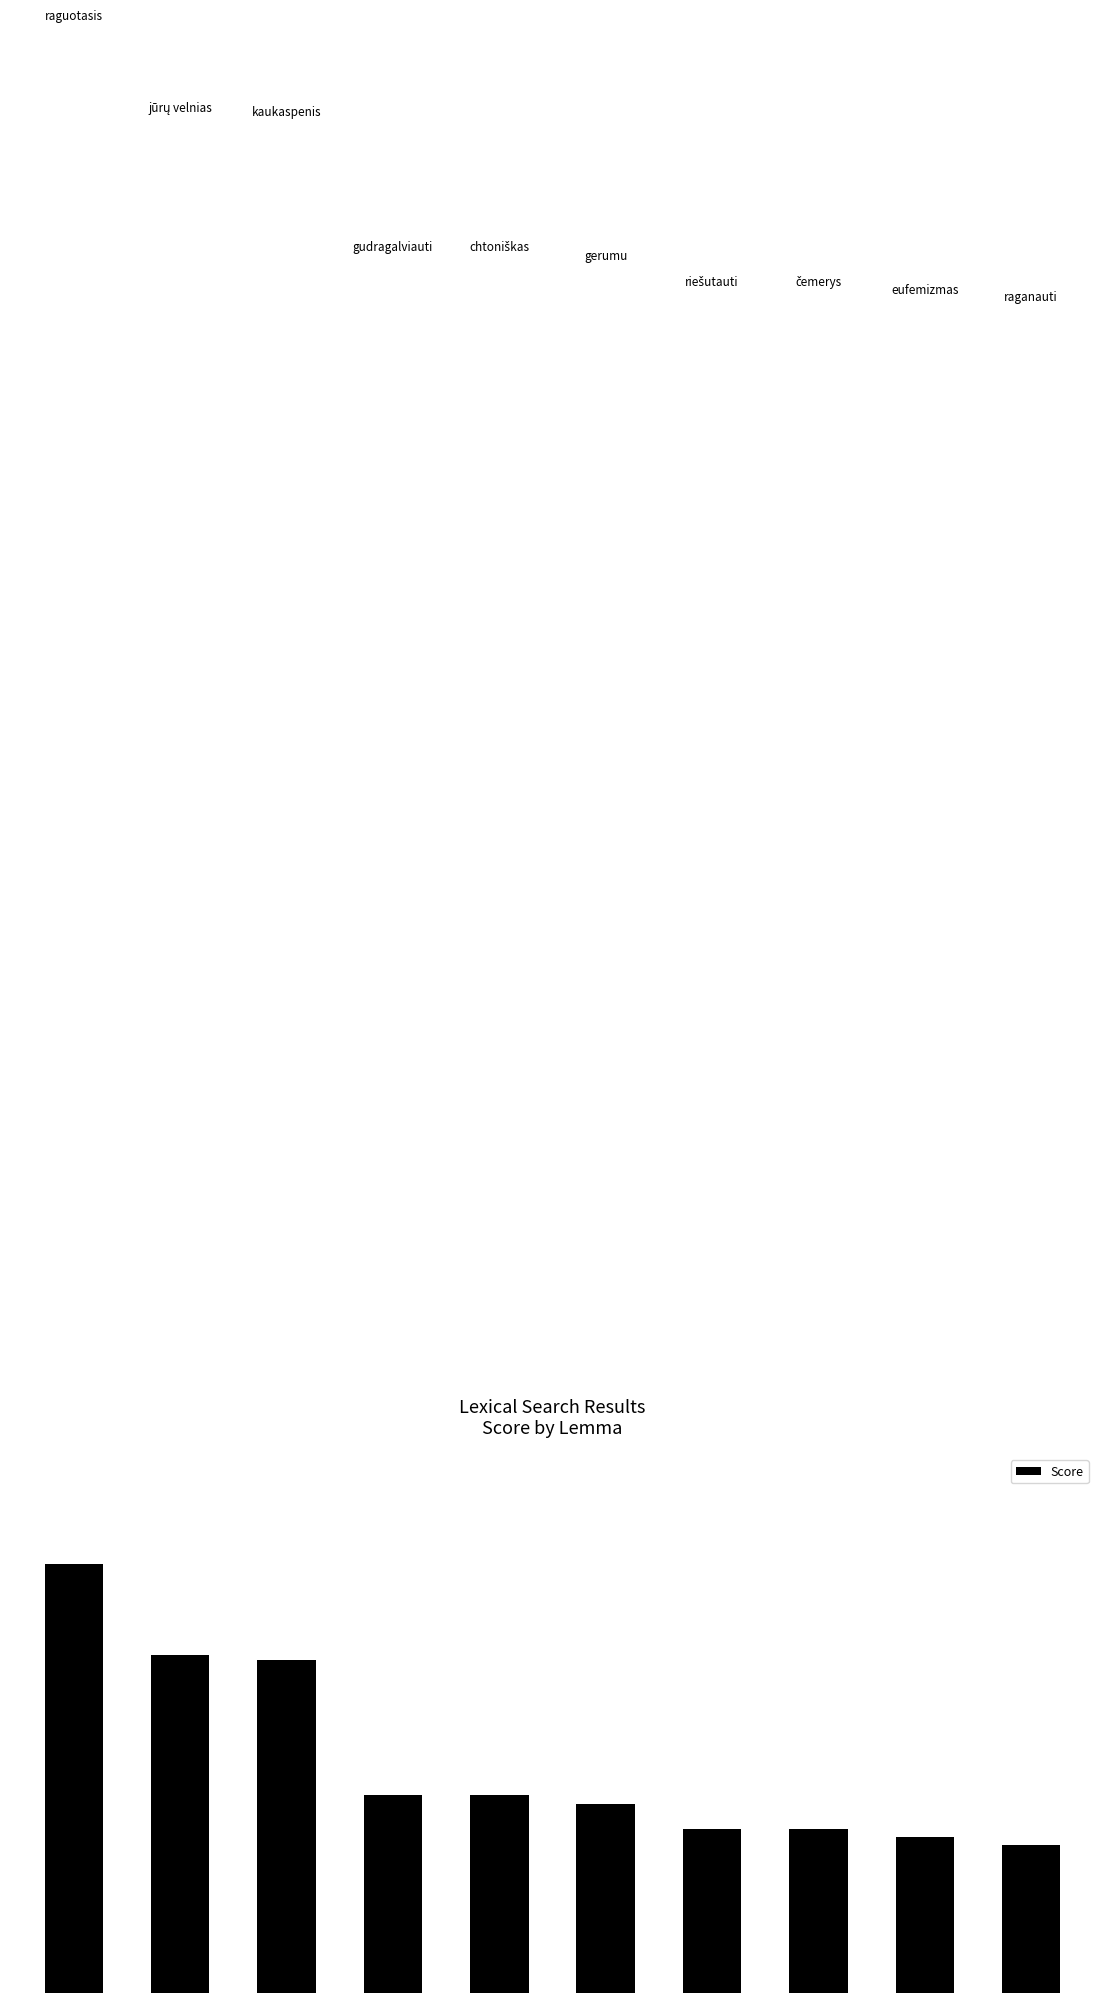

What is the difference between the maximum and minimum values?

1.3